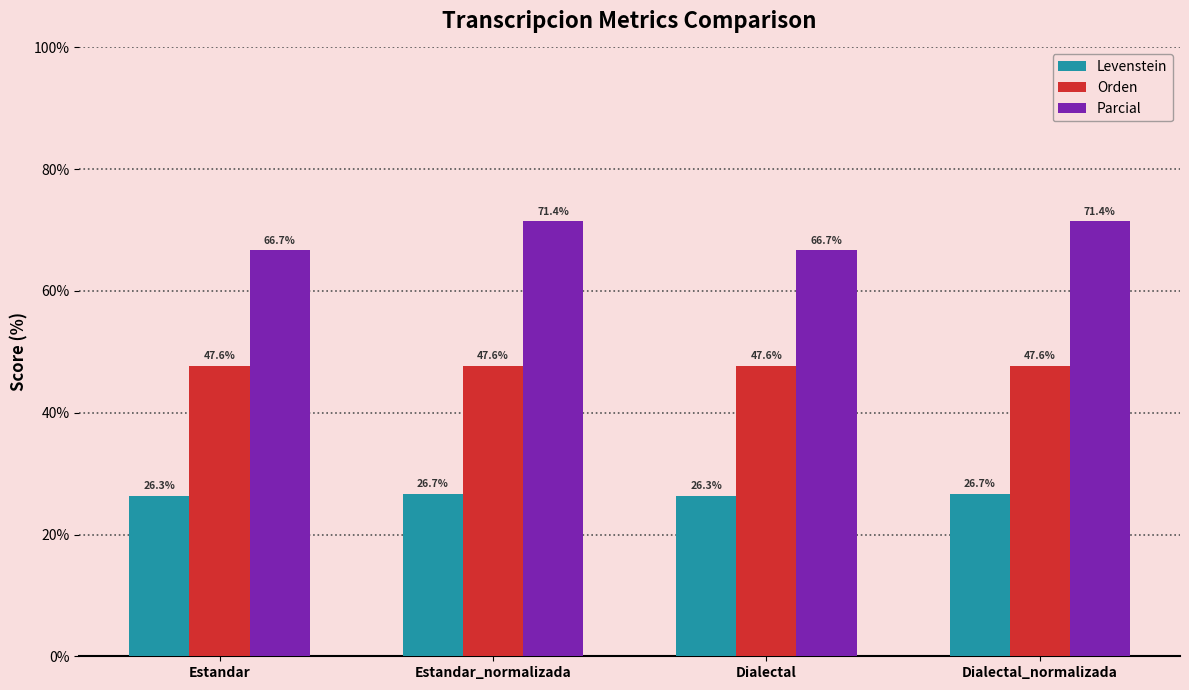

Rank the series by their average value, from lowest to highest.

Levenstein, Orden, Parcial